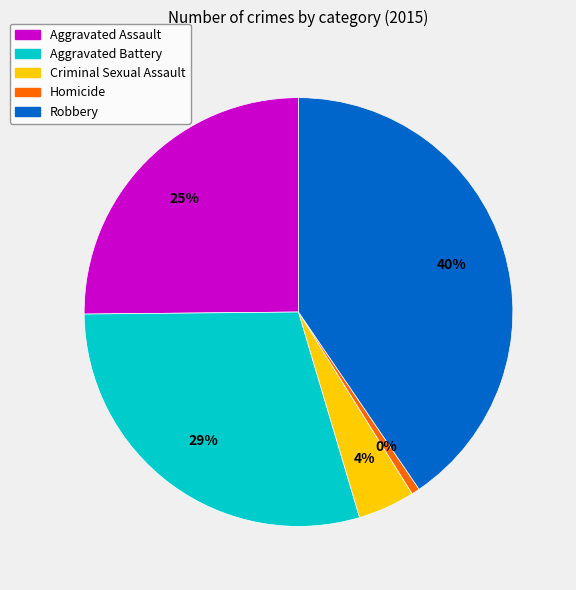

What percentage is the Aggravated Battery slice, to the nearest percent?

29%